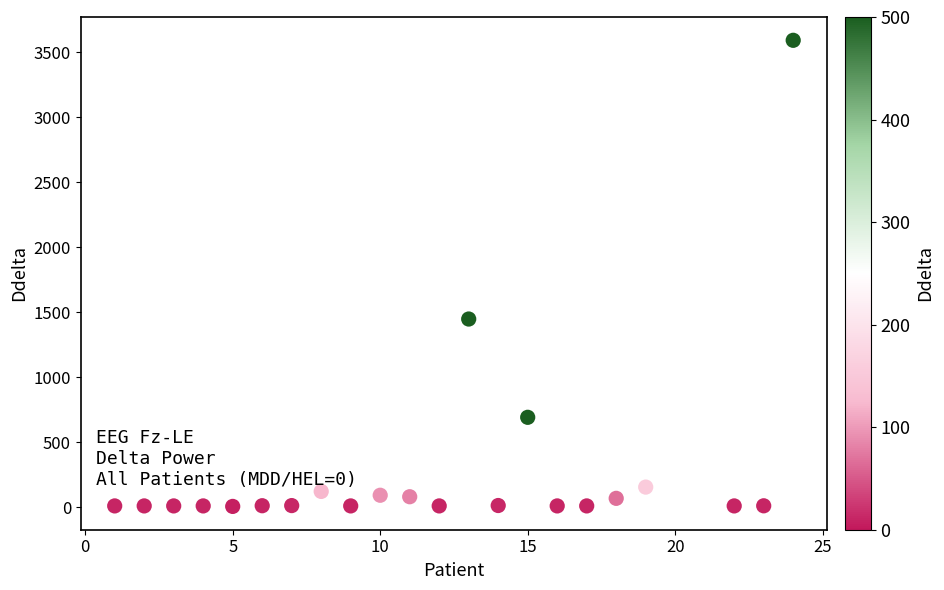

What is the range of X values (max minus min)?

23.0